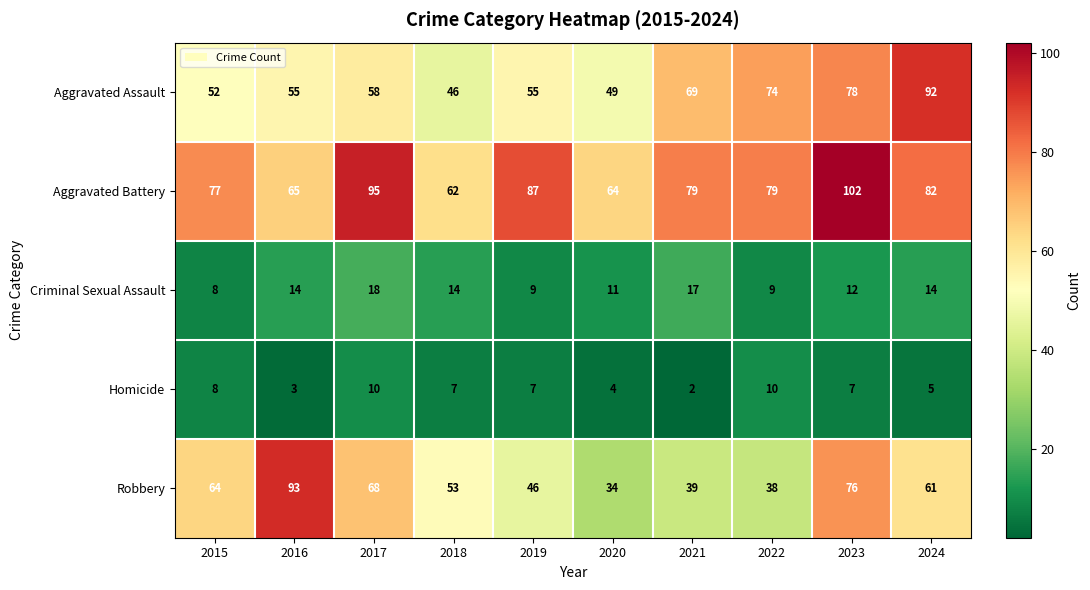

Is the value of Robbery at 2017 greater than the value of Criminal Sexual Assault at 2020?

Yes